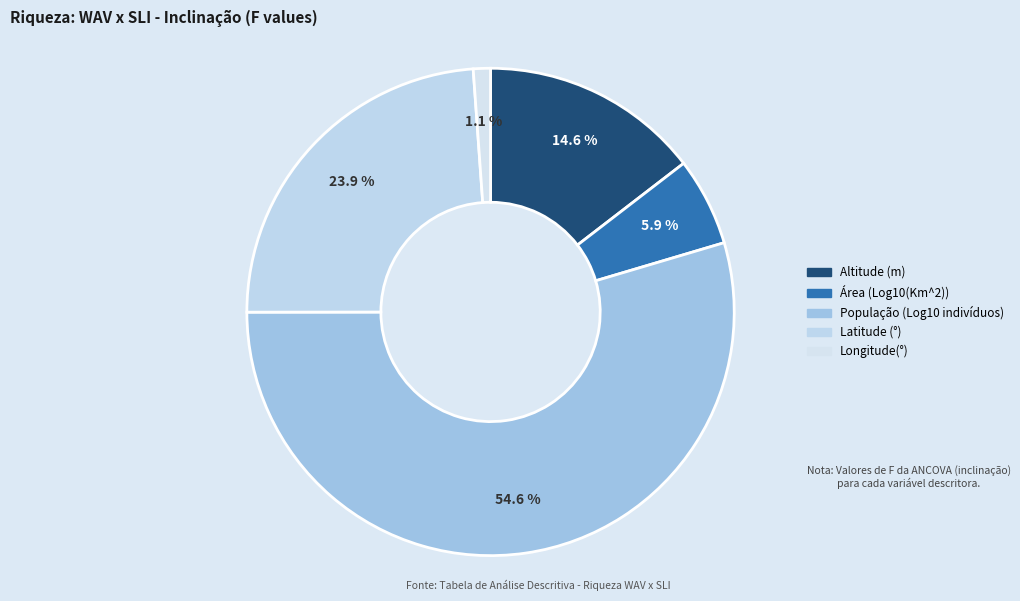

How many segments does this pie chart have?

5